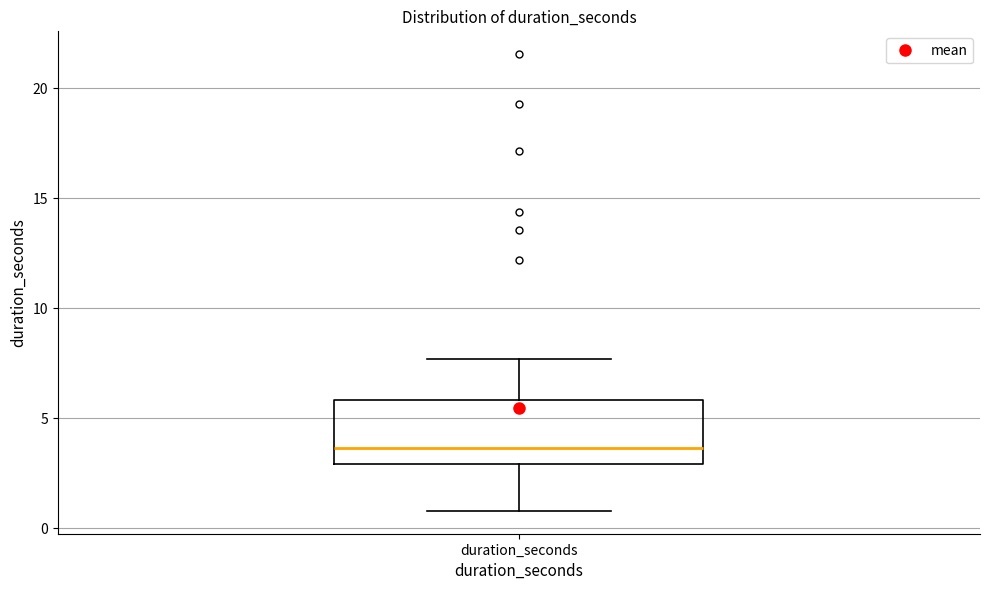

Transcribe this box plot: give where the median line is, the range the box spans, and where the two whiskers end, as read against the y-axis. The values are not printed on the chart, so give them approximately, as read against the axis.

median 3.5, box 3.0 to 6.0, whiskers 1.0 to 7.5